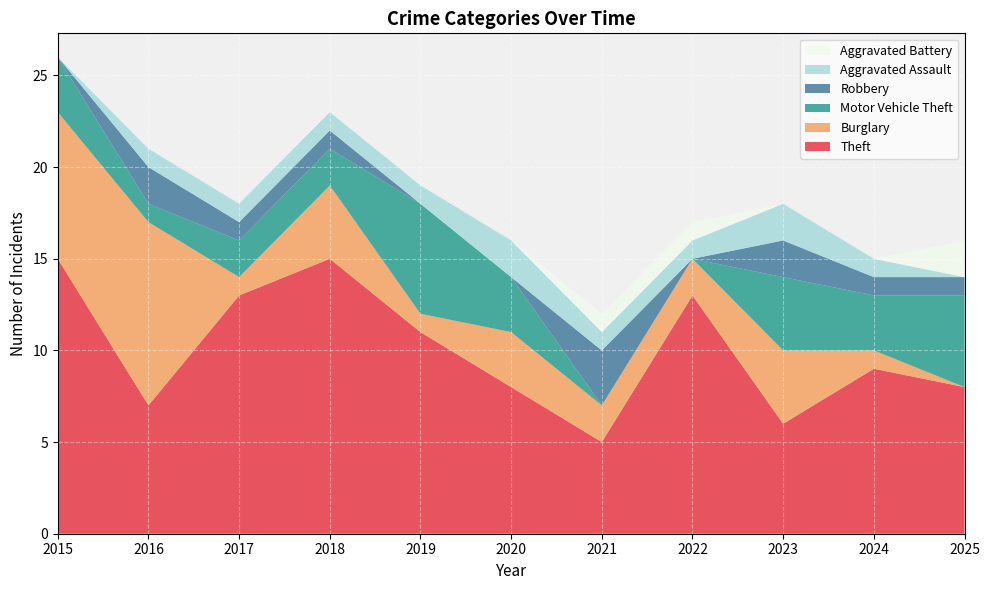

Reading right to left, extract all data points from this chart.

Theft: 8	9	6	13	5	8	11	15	13	7	15
Burglary: 0	1	4	2	2	3	1	4	1	10	8
Motor Vehicle Theft: 5	3	4	0	0	3	6	2	2	1	3
Robbery: 1	1	2	0	3	0	0	1	1	2	0
Aggravated Assault: 0	1	2	1	1	2	1	1	1	1	0
Aggravated Battery: 2	0	0	1	1	0	0	0	0	0	0